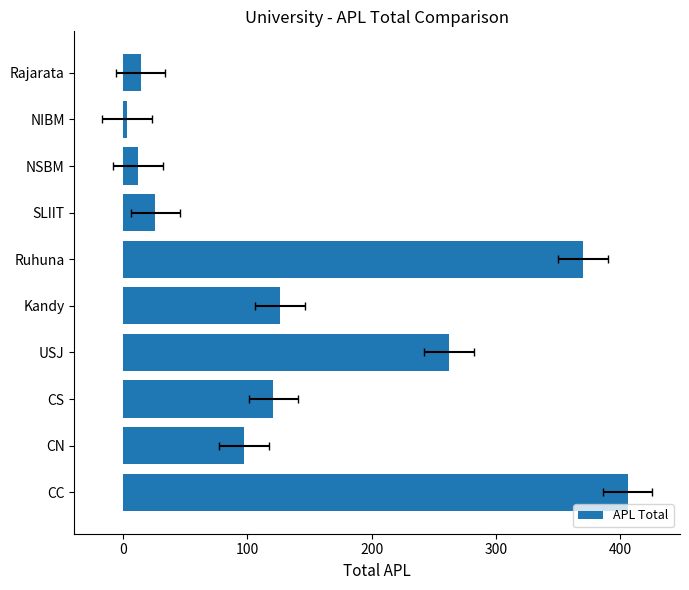

The value at NSBM is 12. True or false?

True